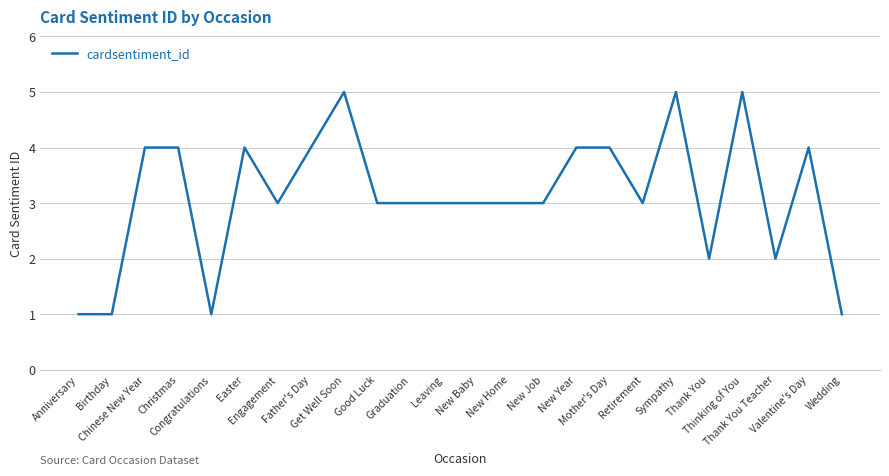

The chart shows a value of 2 at Chinese New Year. True or false?

False